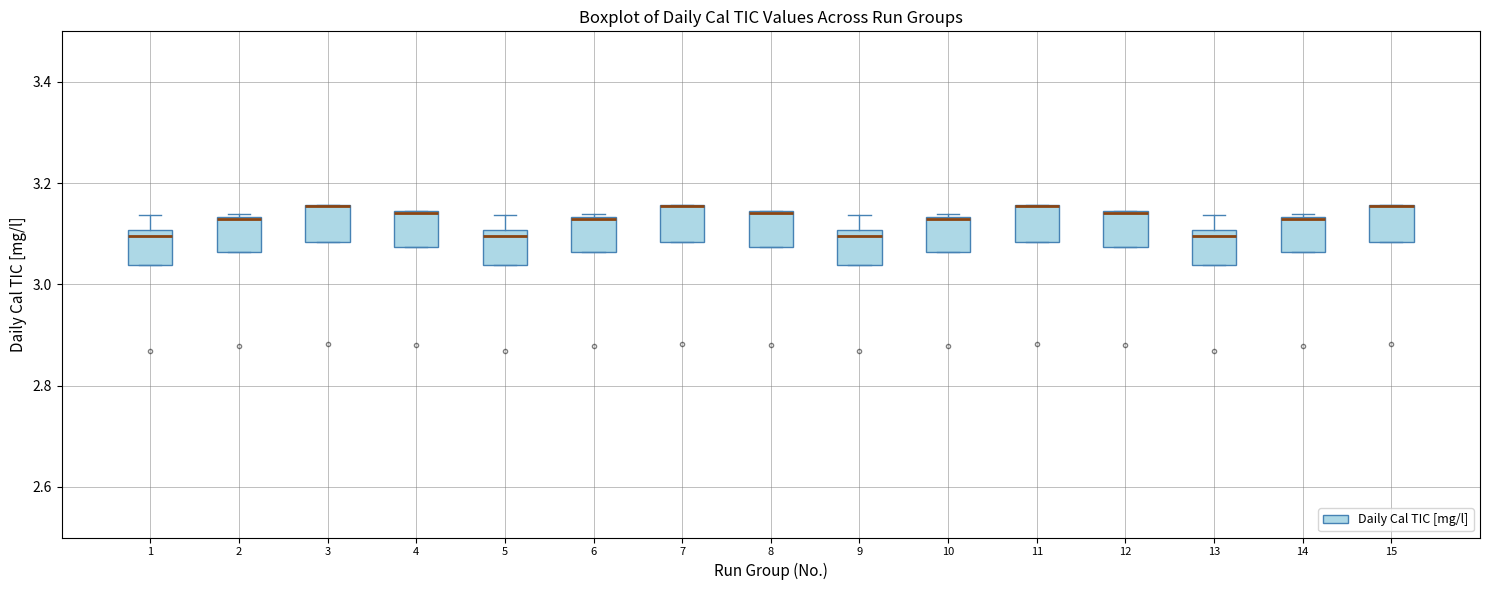

Reading left to right, transcribe this box plot: for each box, give where its median line is, the range the box spans, and where its two whiskers end, as read against the y-axis. The values are not printed on the chart, so give them approximately, as read against the axis.

1: median 3.10 (just below the box's upper edge), box 3.04 to 3.10, whiskers 3.04 to 3.14
2: median 3.12, box 3.06 to 3.14, whiskers 3.06 to 3.14
3: median 3.16 (drawn on the box's upper edge), box 3.08 to 3.16, whiskers 3.08 to 3.16
4: median 3.14 (drawn on the box's upper edge), box 3.08 to 3.14, whiskers 3.08 to 3.14
5: median 3.10 (just below the box's upper edge), box 3.04 to 3.10, whiskers 3.04 to 3.14
6: median 3.12, box 3.06 to 3.14, whiskers 3.06 to 3.14
7: median 3.16 (drawn on the box's upper edge), box 3.08 to 3.16, whiskers 3.08 to 3.16
8: median 3.14 (drawn on the box's upper edge), box 3.08 to 3.14, whiskers 3.08 to 3.14
9: median 3.10 (just below the box's upper edge), box 3.04 to 3.10, whiskers 3.04 to 3.14
10: median 3.12, box 3.06 to 3.14, whiskers 3.06 to 3.14
11: median 3.16 (drawn on the box's upper edge), box 3.08 to 3.16, whiskers 3.08 to 3.16
12: median 3.14 (drawn on the box's upper edge), box 3.08 to 3.14, whiskers 3.08 to 3.14
13: median 3.10 (just below the box's upper edge), box 3.04 to 3.10, whiskers 3.04 to 3.14
14: median 3.12, box 3.06 to 3.14, whiskers 3.06 to 3.14
15: median 3.16 (drawn on the box's upper edge), box 3.08 to 3.16, whiskers 3.08 to 3.16